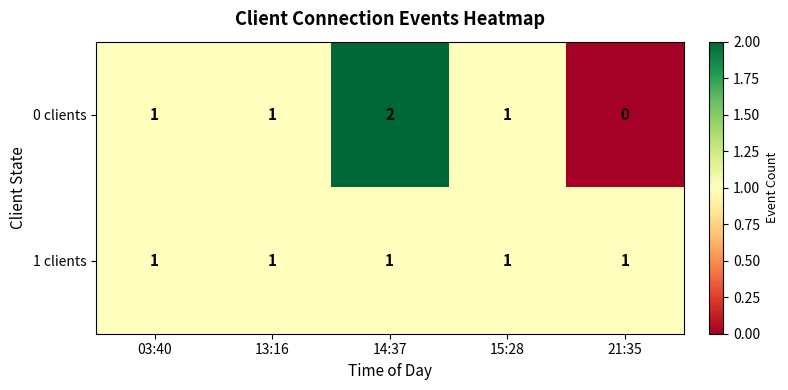

What is the sum of all 1 clients values?

5